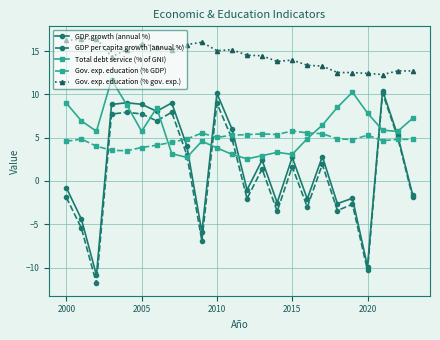

How many lines are shown in the chart?

5